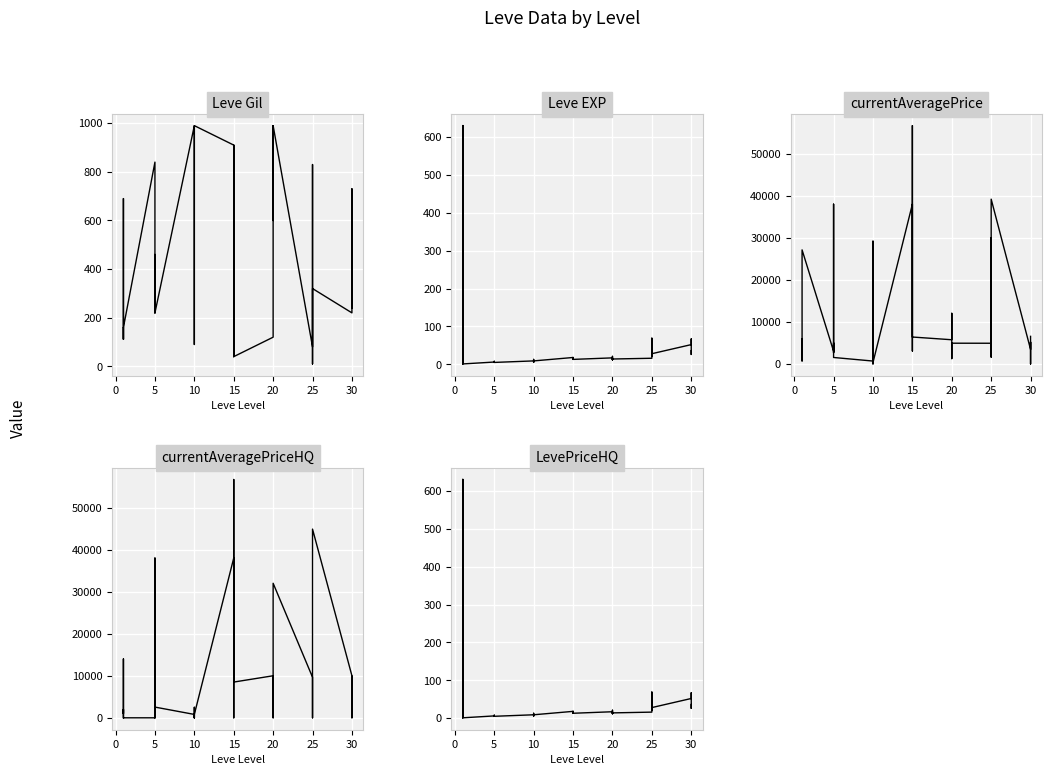

List the series in order of their peak value, highest first.

currentAveragePrice, currentAveragePriceHQ, Leve Gil, Leve EXP, LevePriceHQ